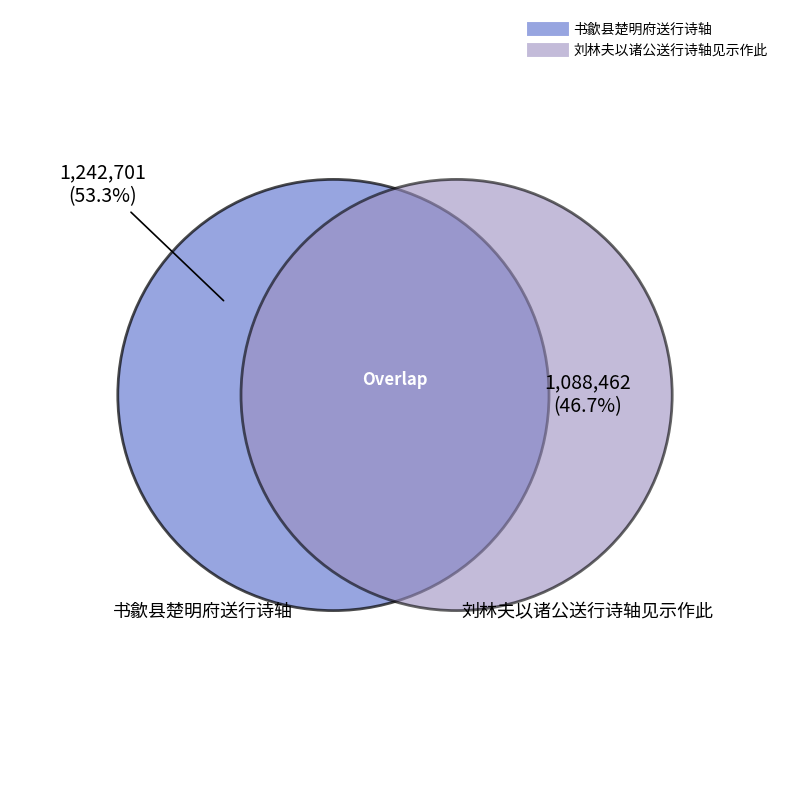

The 刘林夫以诸公送行诗轴见示作此 slice represents 1% of the pie. True or false?

False